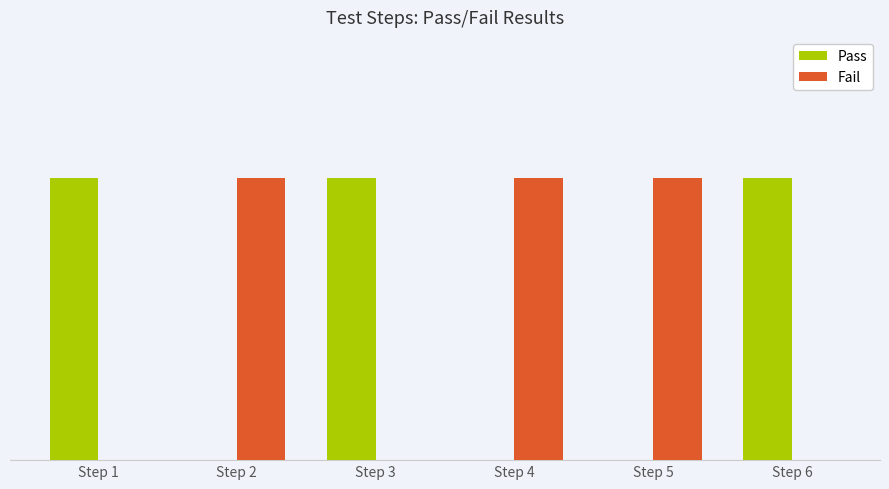

Which has a higher value, Step 1 or Step 5?

Step 1